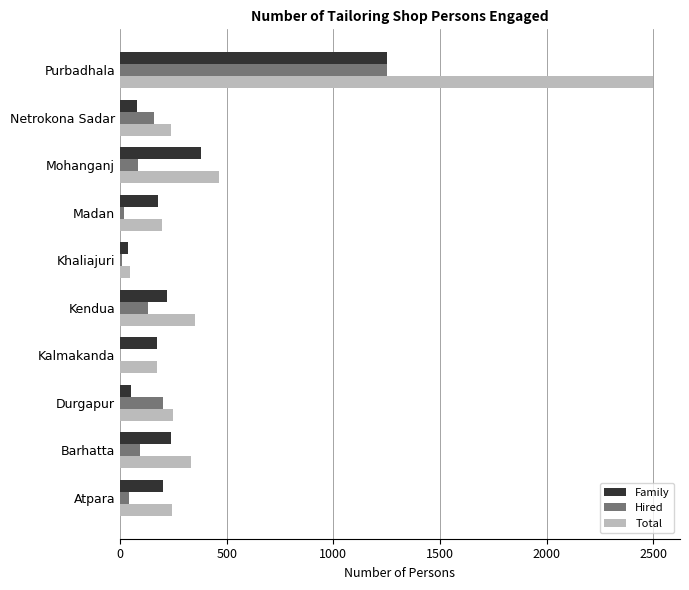

What are all the series names shown in the legend?

Family, Hired, Total